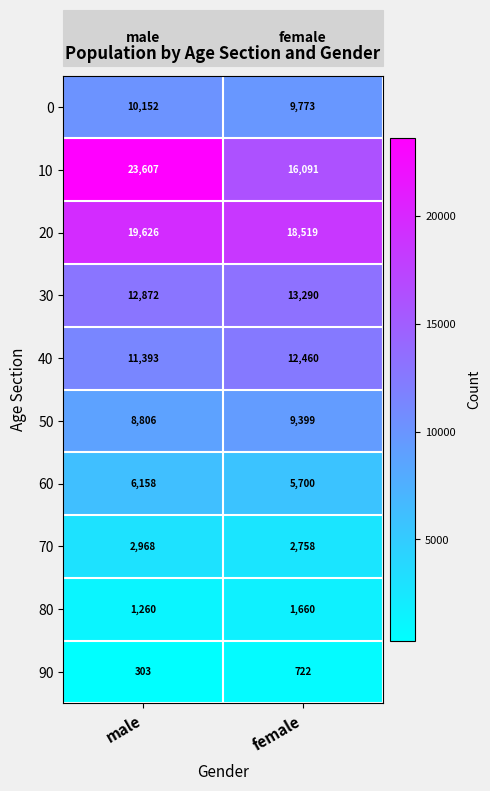

What is the spread (max minus min) of values at female?

17797